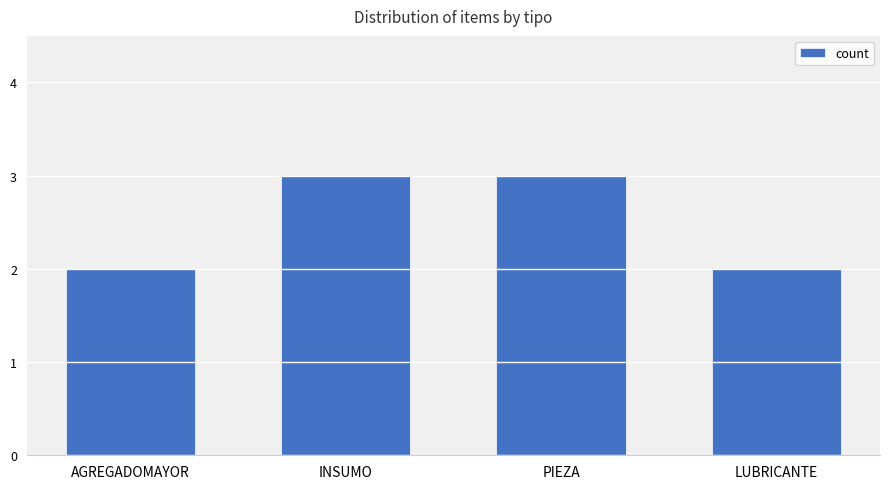

The chart shows a value of 1 at LUBRICANTE. True or false?

False